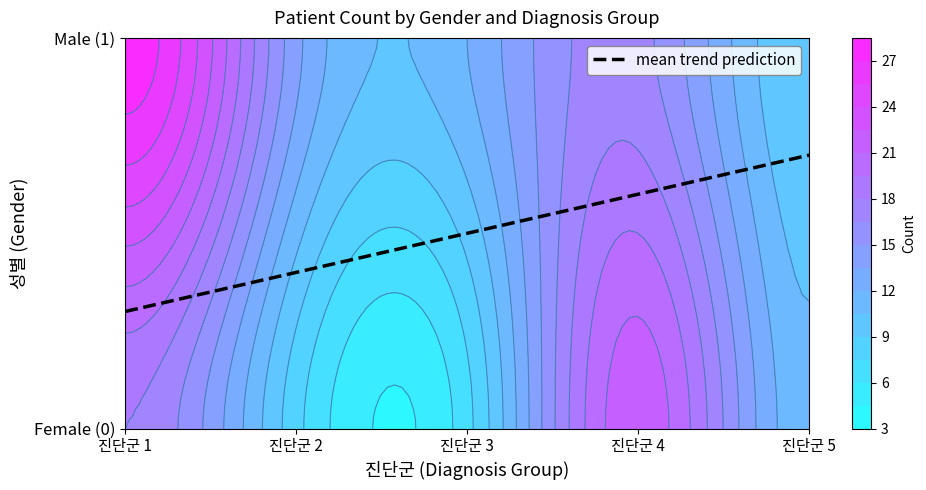

Rank the categories by value from lowest to highest.

0_3, 0_2, 1_5, 0_5, 1_3, 1_2, 1_4, 0_1, 0_4, 1_1